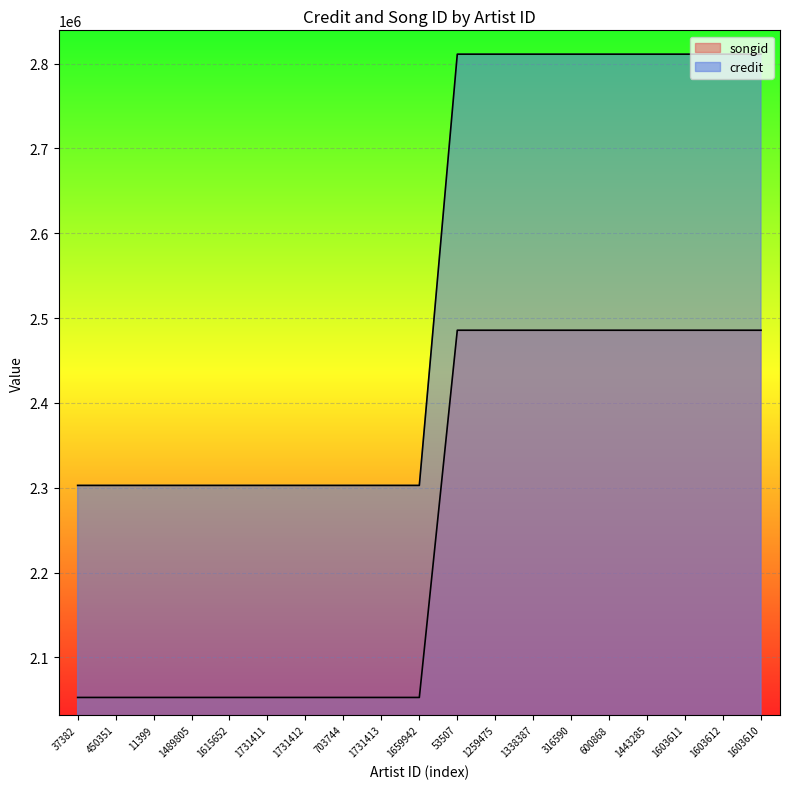

Reading right to left, list all the values displayed in this chart.

credit: 1603610=2485618	1603612=2485618	1603611=2485618	1443285=2485618	600868=2485618	316590=2485618	1338387=2485618	1259475=2485618	53507=2485618	1659942=2052734	1731413=2052734	703744=2052734	1731412=2052734	1731411=2052734	1615652=2052734	1489805=2052734	11399=2052734	450351=2052734	37382=2052734
songid: 1603610=2811059	1603612=2811059	1603611=2811059	1443285=2811059	600868=2811059	316590=2811059	1338387=2811059	1259475=2811059	53507=2811059	1659942=2302707	1731413=2302707	703744=2302707	1731412=2302707	1731411=2302707	1615652=2302707	1489805=2302707	11399=2302707	450351=2302707	37382=2302707